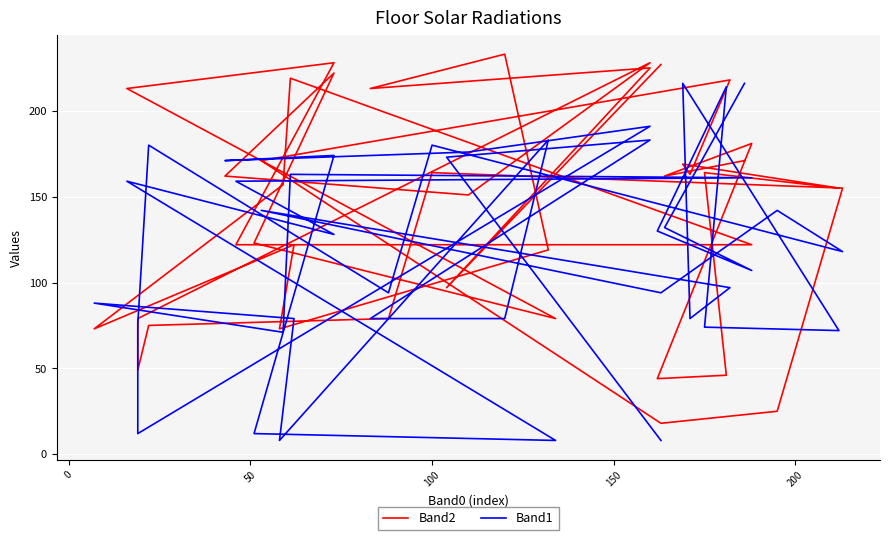

Reading left to right, list all the values displayed in this chart.

Band2: 171	162	181	44	46	164	155	169	163	218	171	18	25	155	164	79	75	49	79	228	151	162	222	123	79	213	228	122	122	219	157	73	122	73	119	233	213	225	97	227
Band1: 216	132	107	130	214	74	72	216	79	97	142	94	142	118	180	94	180	76	12	191	176	171	174	12	8	159	128	159	161	163	71	88	79	8	183	79	79	183	173	8